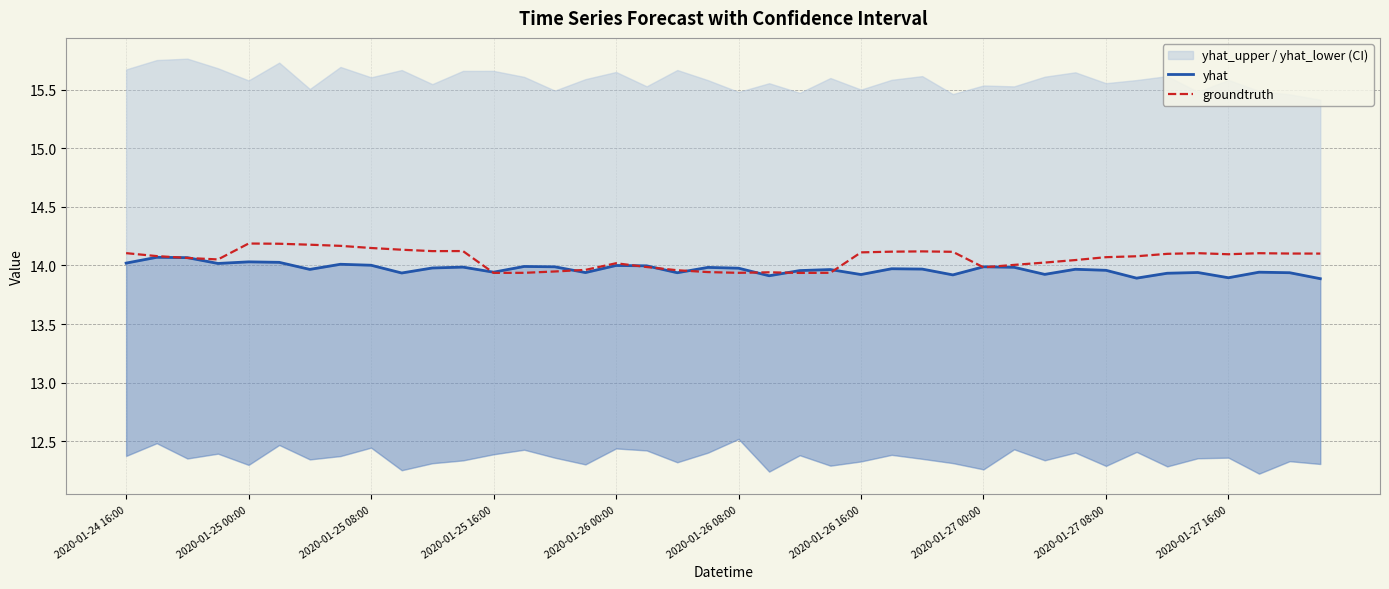

Which series has the largest range (max minus min)?

groundtruth